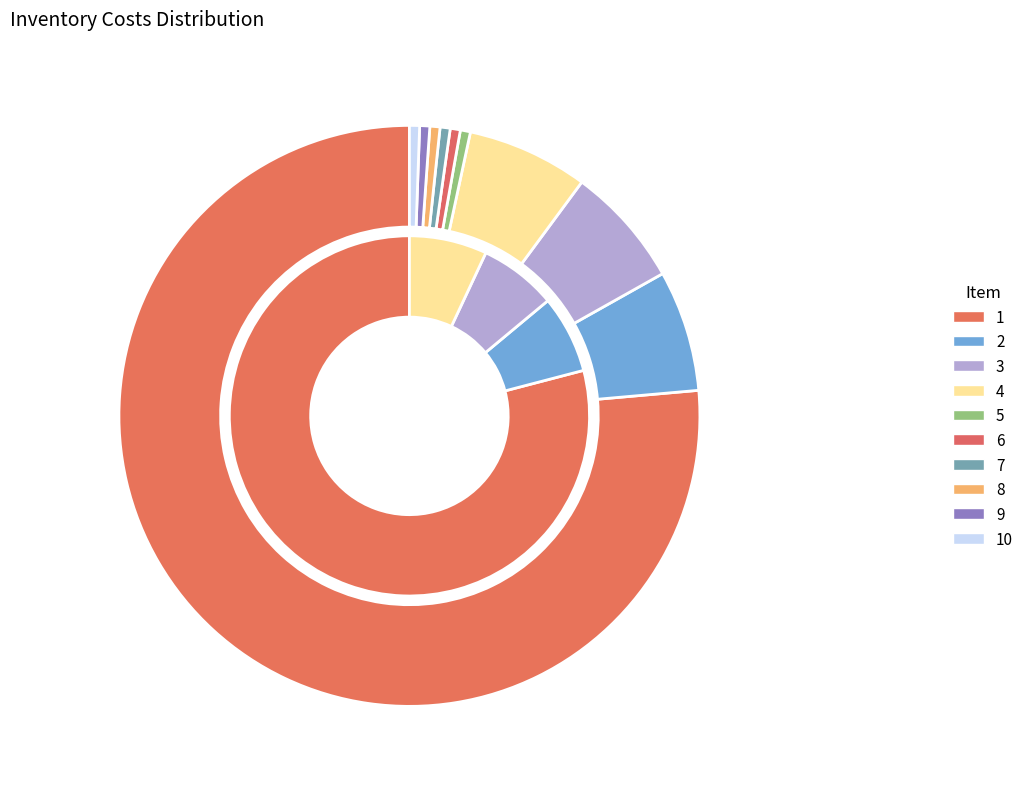

How many slices are in this pie chart?

10